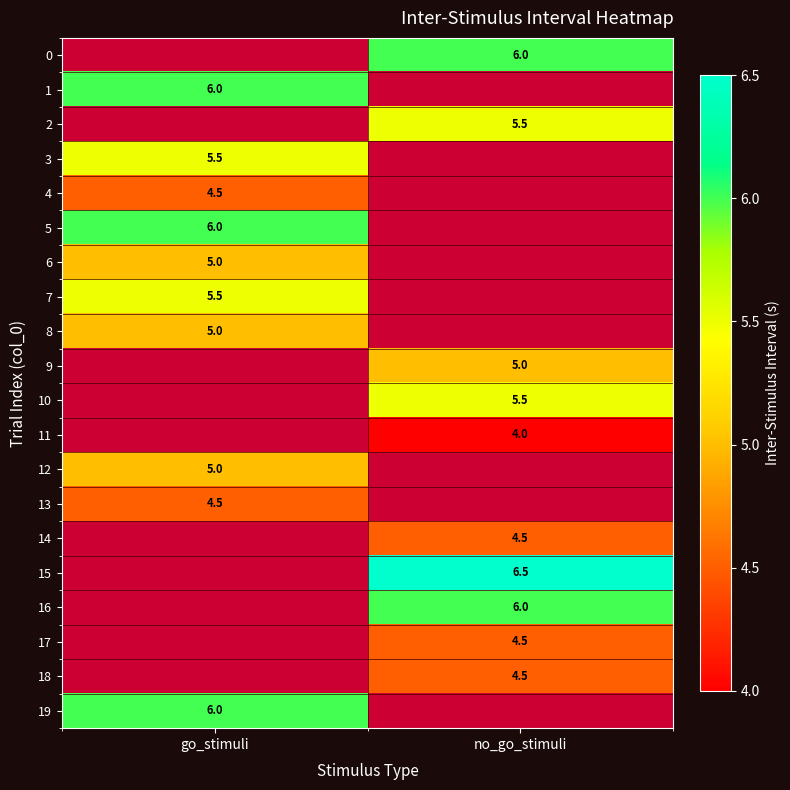

Is it true that 4 equals 4.5 at go_stimuli?

True